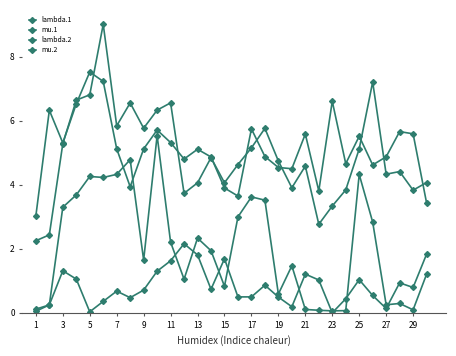

How many values in the mu.1 series exceed 1?

19